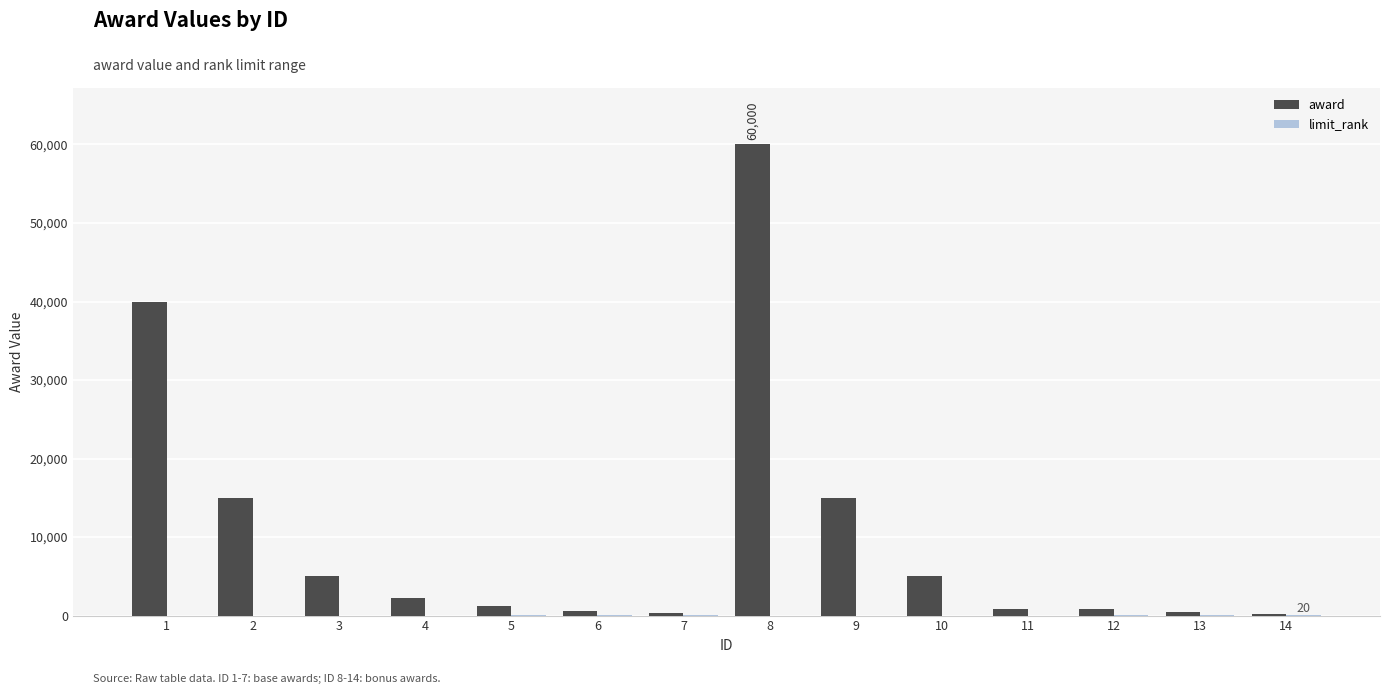

The value of award at 9 is 20493. True or false?

False